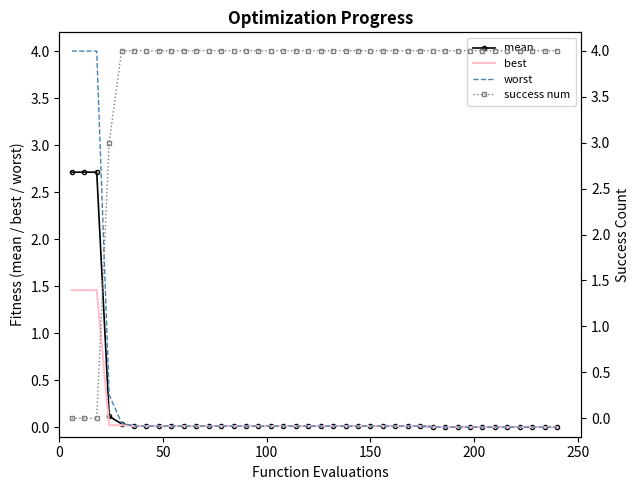

What is the maximum value for mean?

2.7